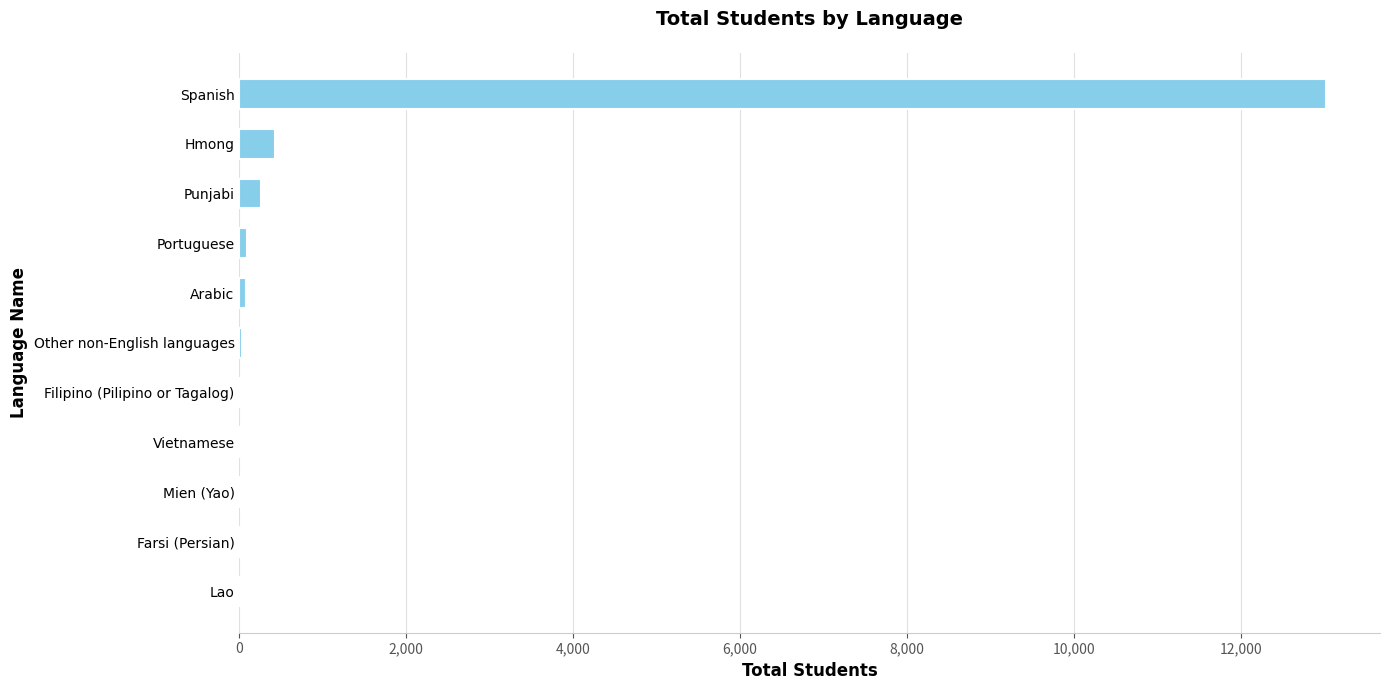

Between Spanish and Mien (Yao), which is larger?

Spanish